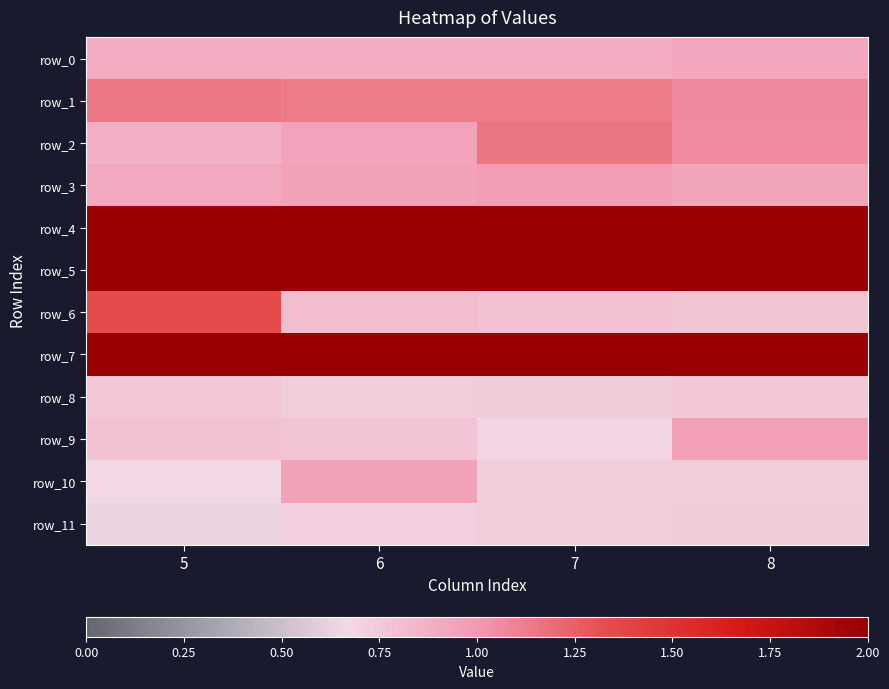

At 7, list the series in order from largest to smallest.

row_5, row_4, row_7, row_2, row_1, row_3, row_0, row_6, row_8, row_11, row_10, row_9